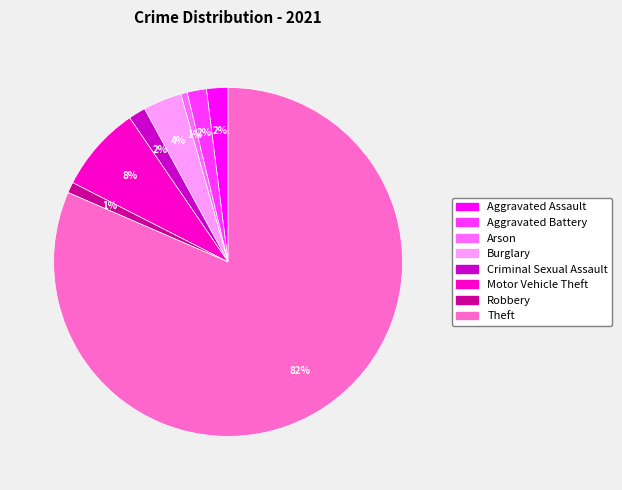

Is there a majority slice in this chart?

Yes